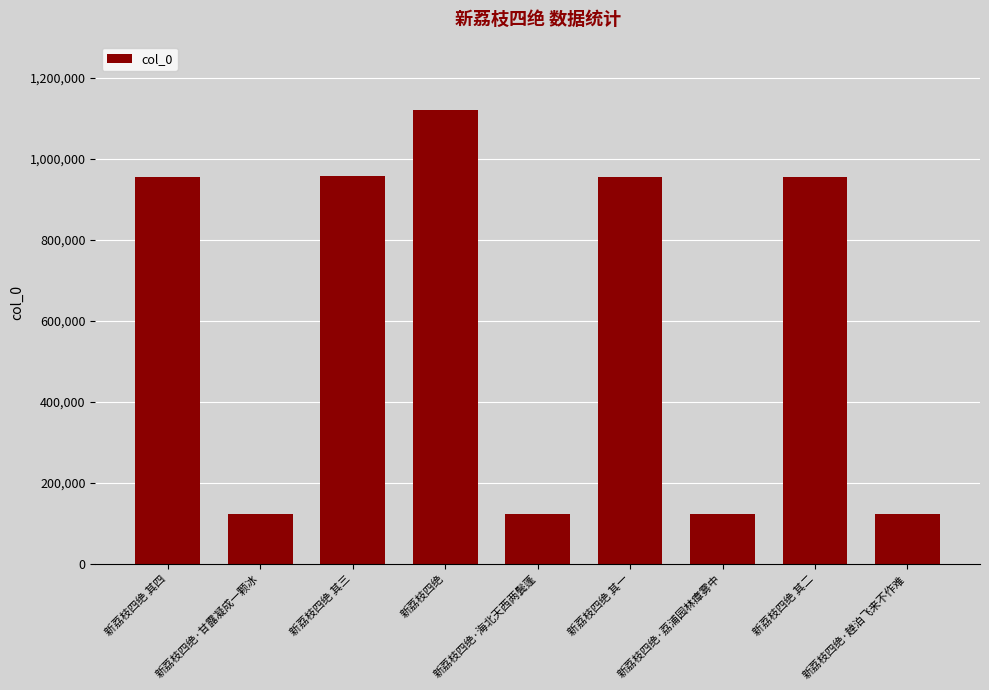

How many values are below 956224?

4